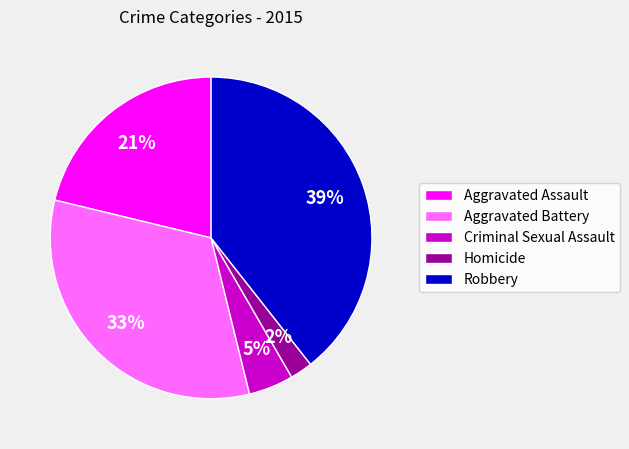

To the nearest percent, what portion does Robbery represent?

39%